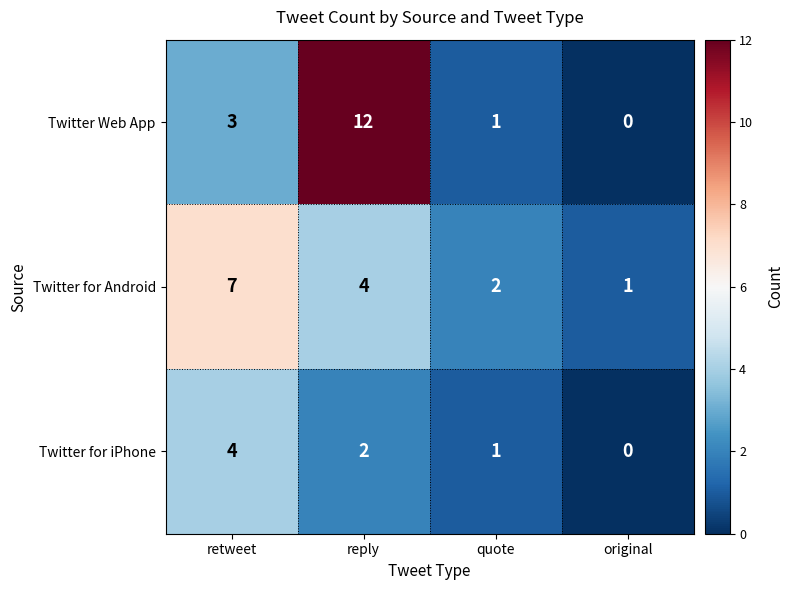

Reading left to right, what are all the values shown in this chart?

Twitter Web App: 3	12	1	0
Twitter for Android: 7	4	2	1
Twitter for iPhone: 4	2	1	0